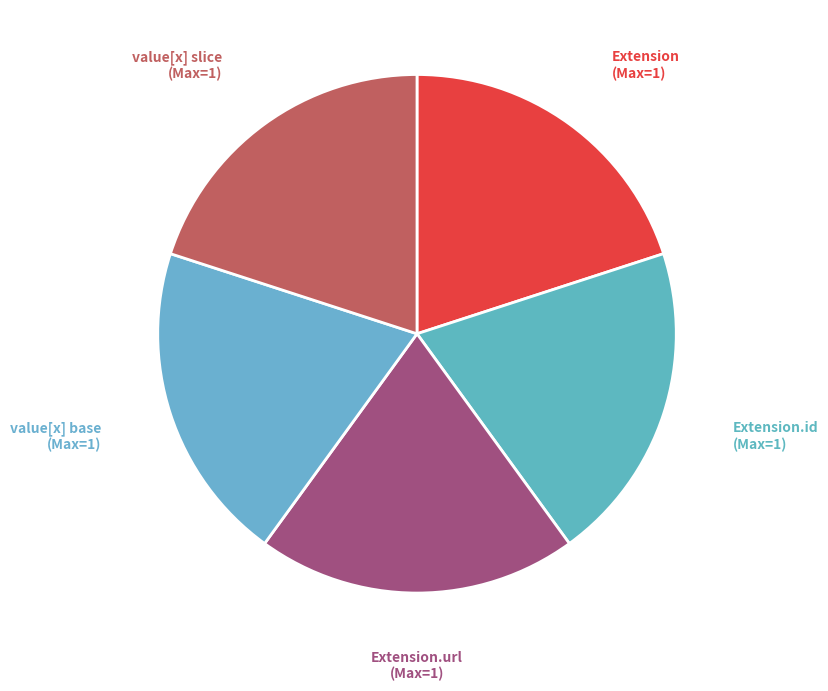

The value[x] base (Max=1) slice represents 7% of the pie. True or false?

False